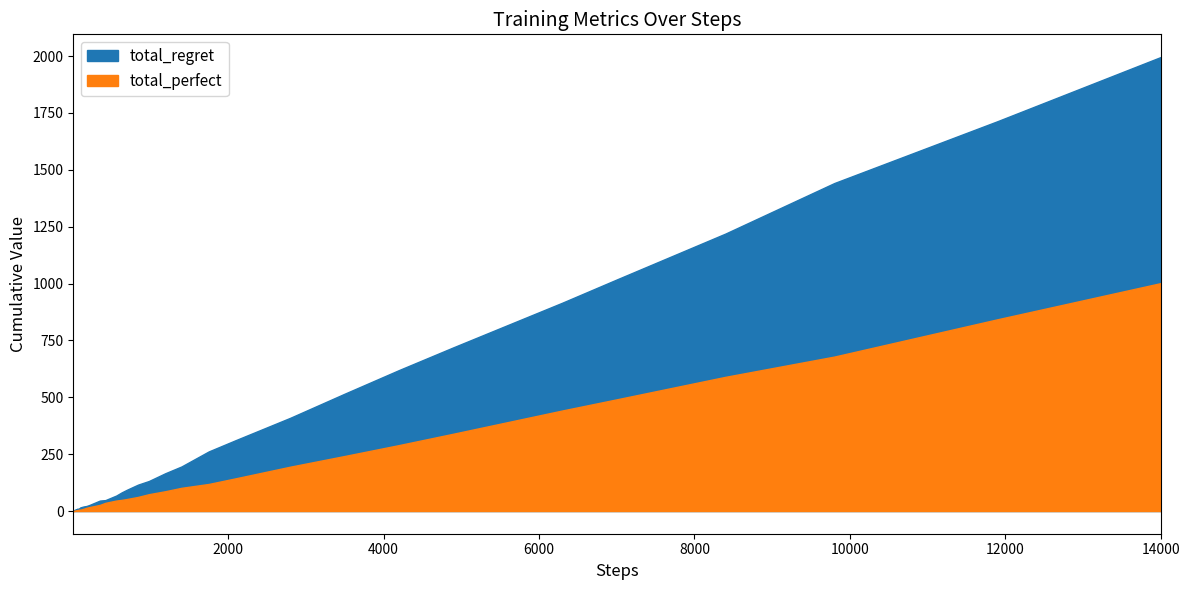

What is the difference between the total_regret values at 18 and 8?

38